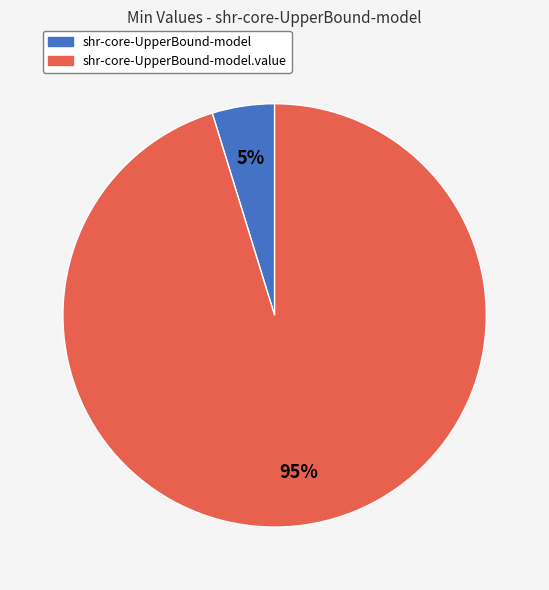

To the nearest percent, what is the average slice percentage?

50%